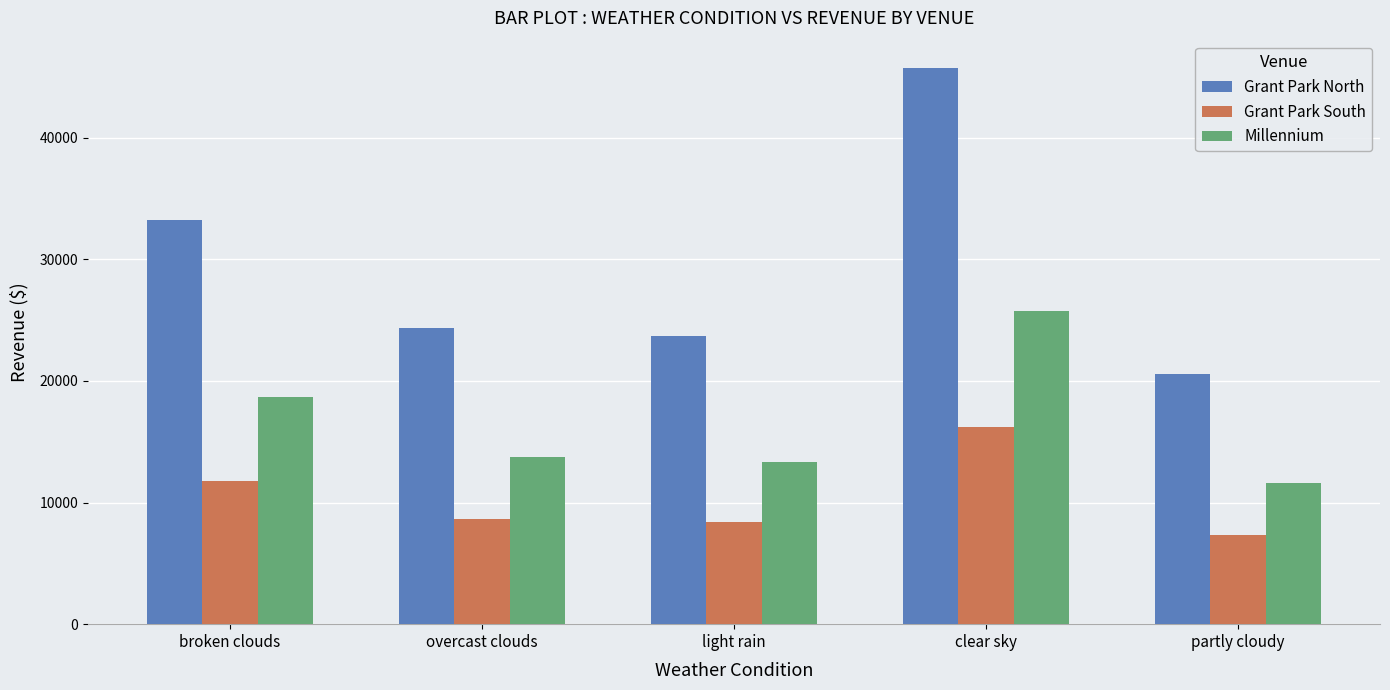

Reading right to left, transcribe all the data shown in this chart.

Grant Park North: 20577.3	45705.0	23664.7	24365.2	33207.8
Grant Park South: 7312.1	16241.1	8409.1	8658.1	11800.3
Millennium: 11582.8	25727.0	13320.7	13715.0	18692.5